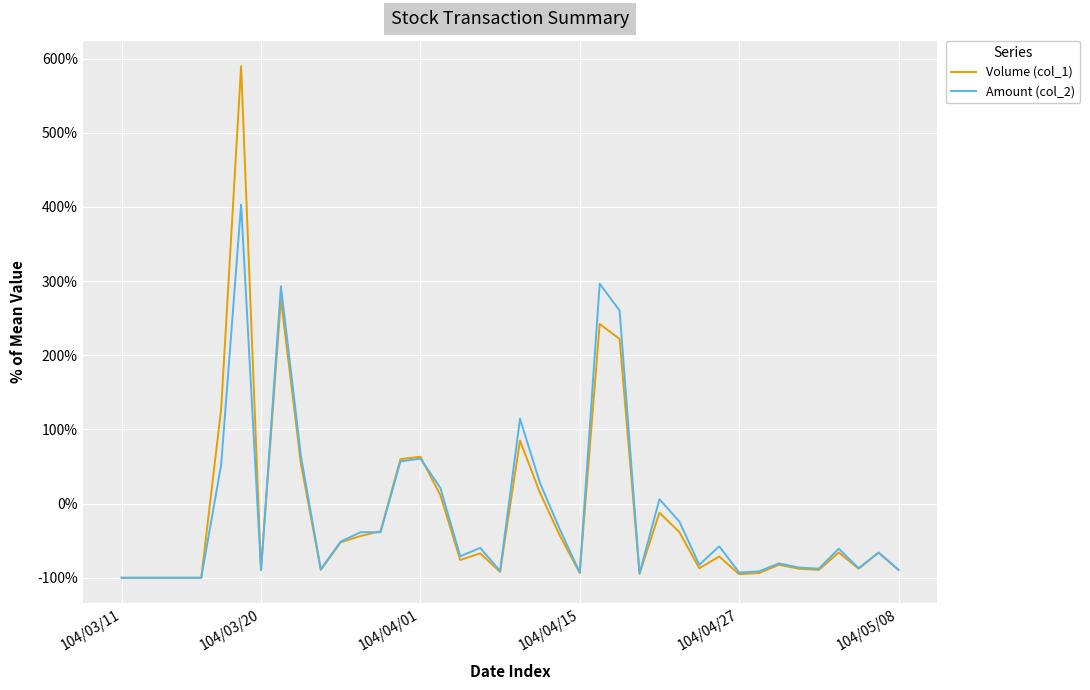

How many values in the Amount (col_2) series exceed -60?

19